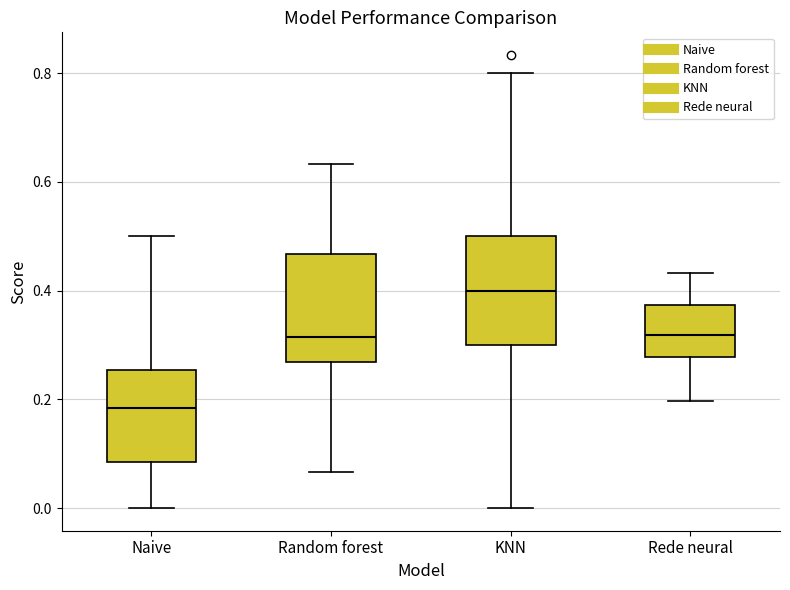

Where is the upper edge of the box for Rede neural on the y-axis? The values are not printed on the chart, so give them approximately, as read against the axis.

0.38